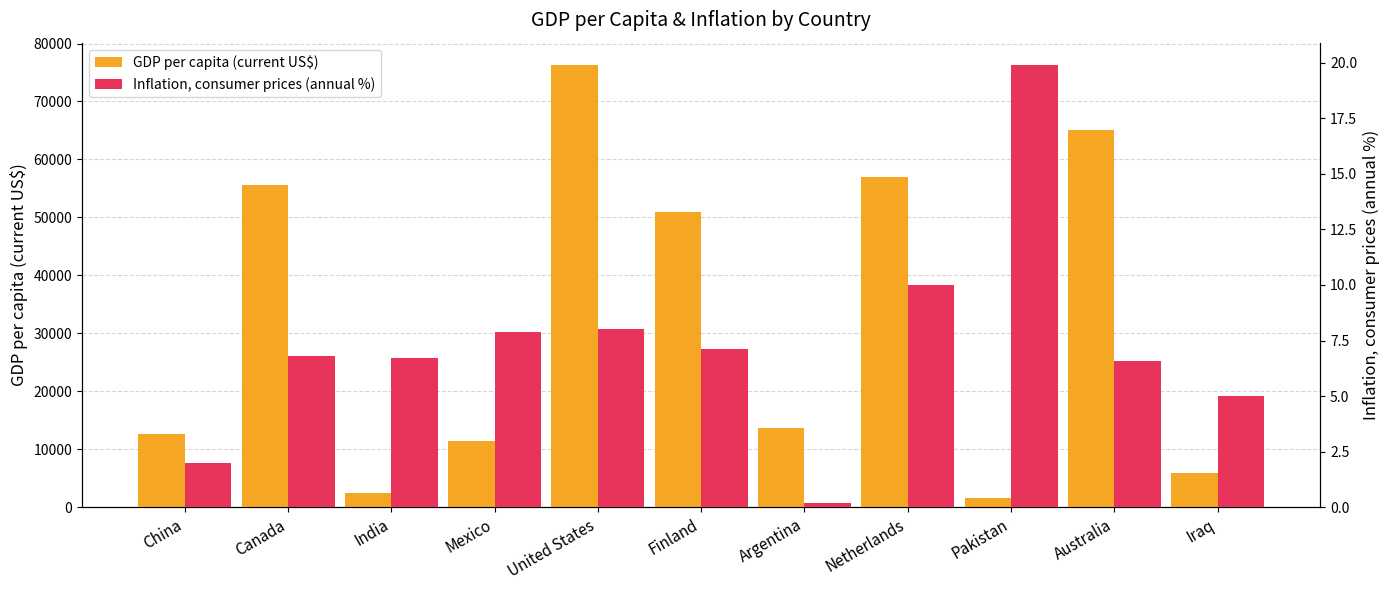

Is the value of Inflation, consumer prices (annual %) at Iraq greater than the value of GDP per capita (current US$) at Canada?

No